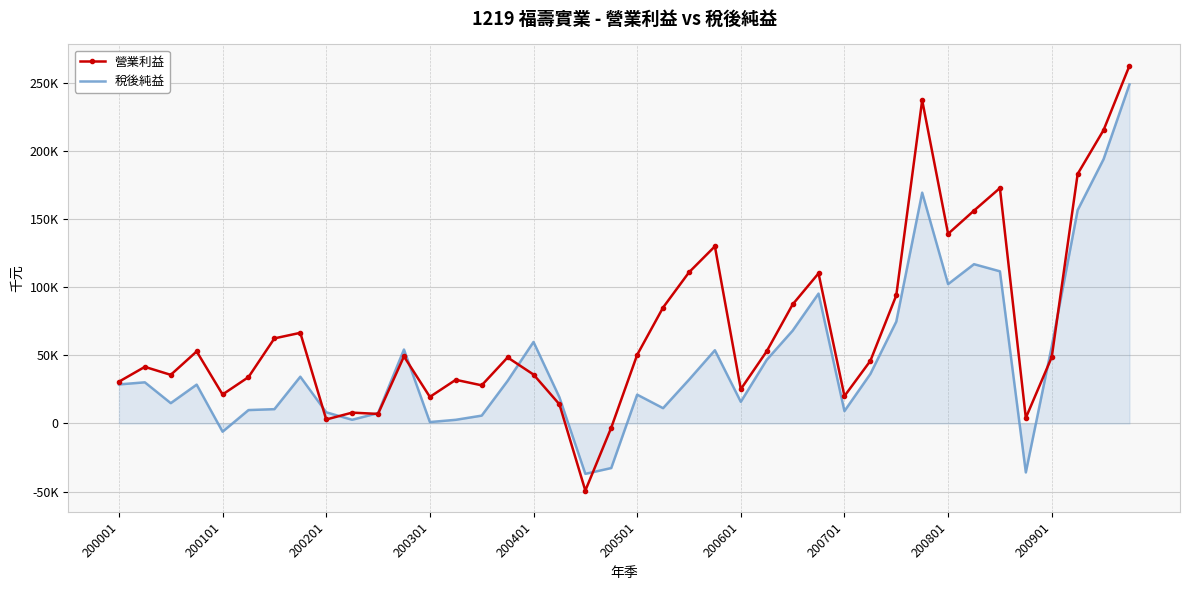

What are all the series names shown in the legend?

營業利益, 稅後純益